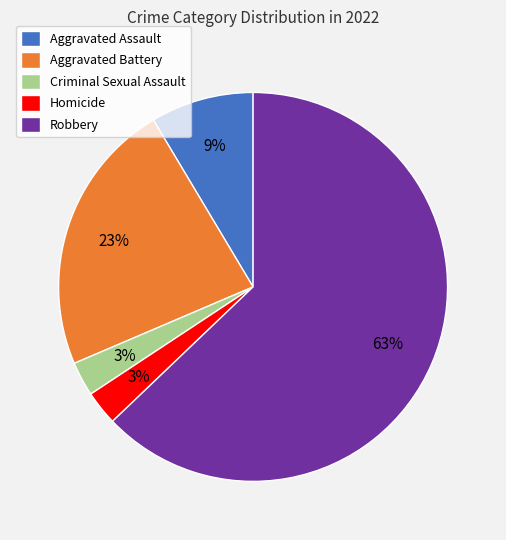

To the nearest percent, what is the average slice percentage?

20%